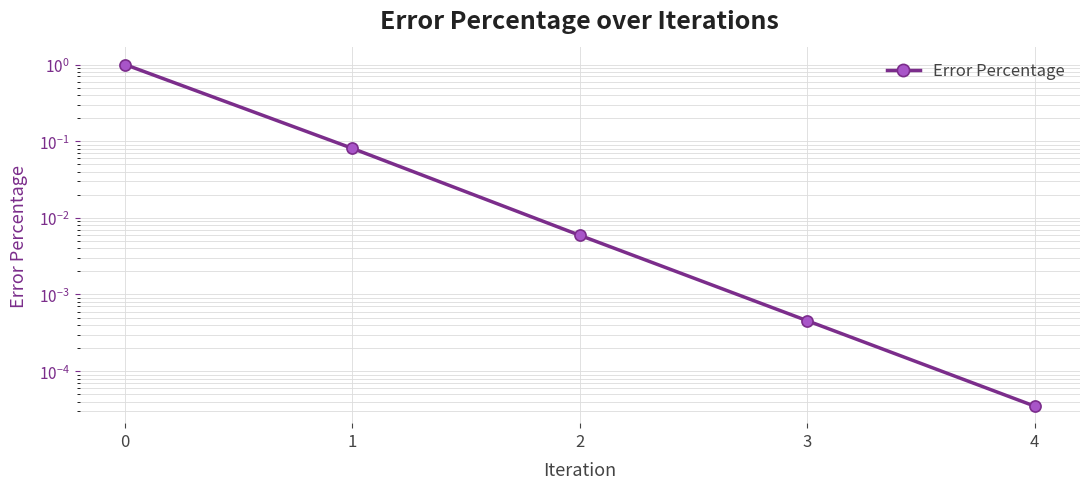

The chart shows a value of 0.1 at 1. True or false?

False